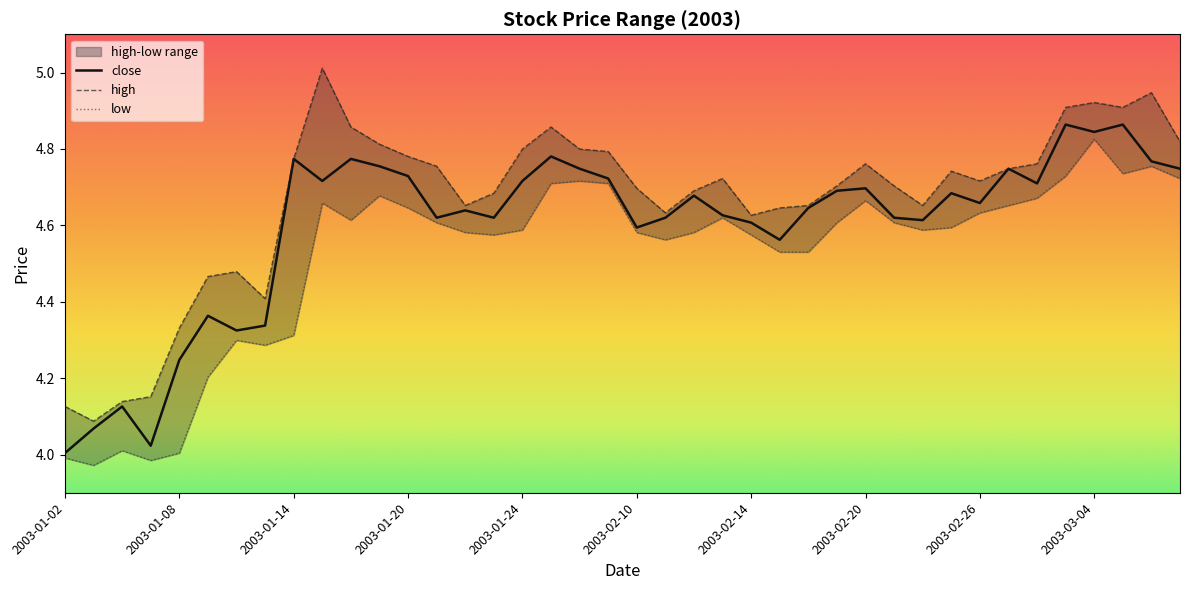

Where is the first local maximum for close?

2003-01-06